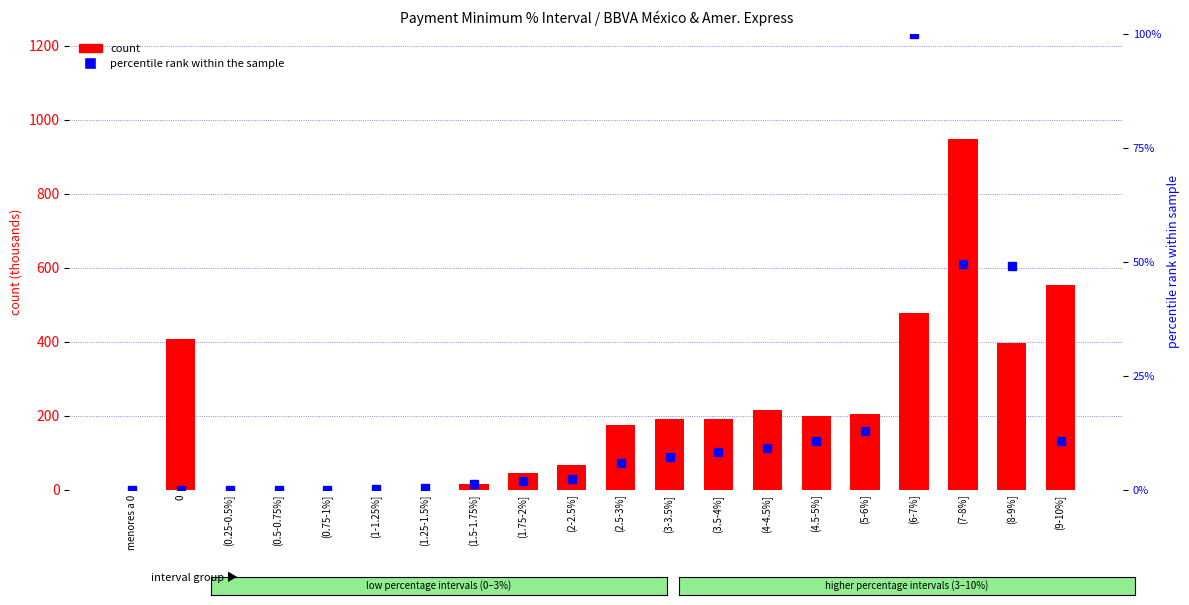

Rank the series at (4.5-5%] from highest to lowest value.

count (BBVA México ÷1000), percentile rank (Amer. Express)